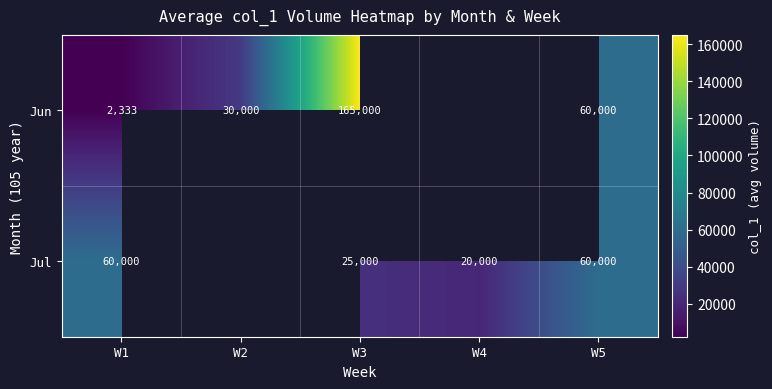

What is the smallest value displayed?

2333.3